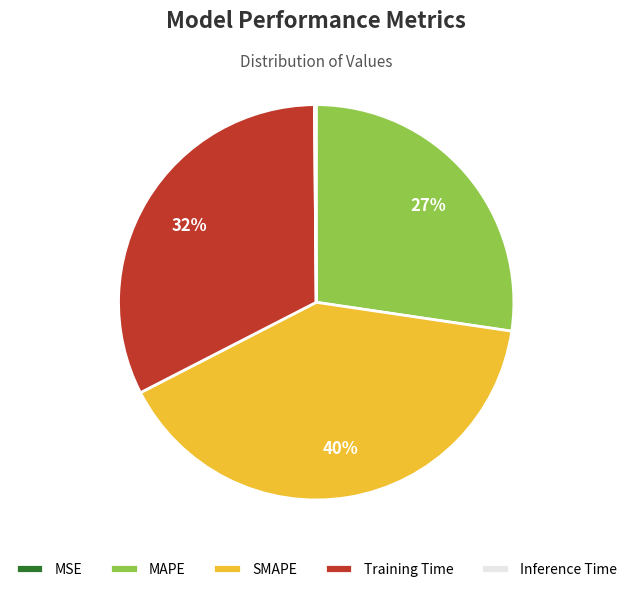

What is the largest slice in the pie chart?

SMAPE